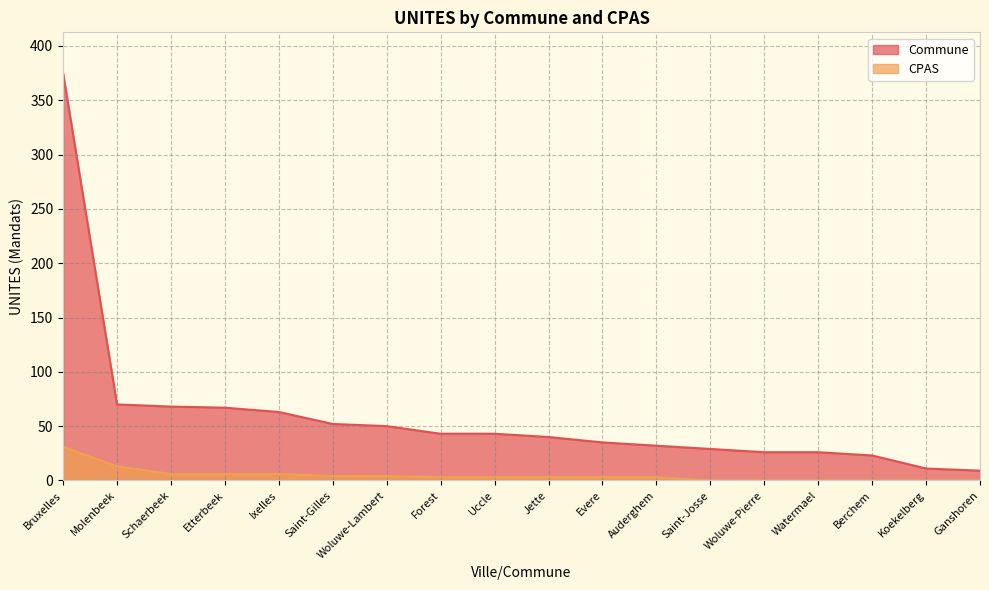

What are all the series names shown in the legend?

Commune, CPAS